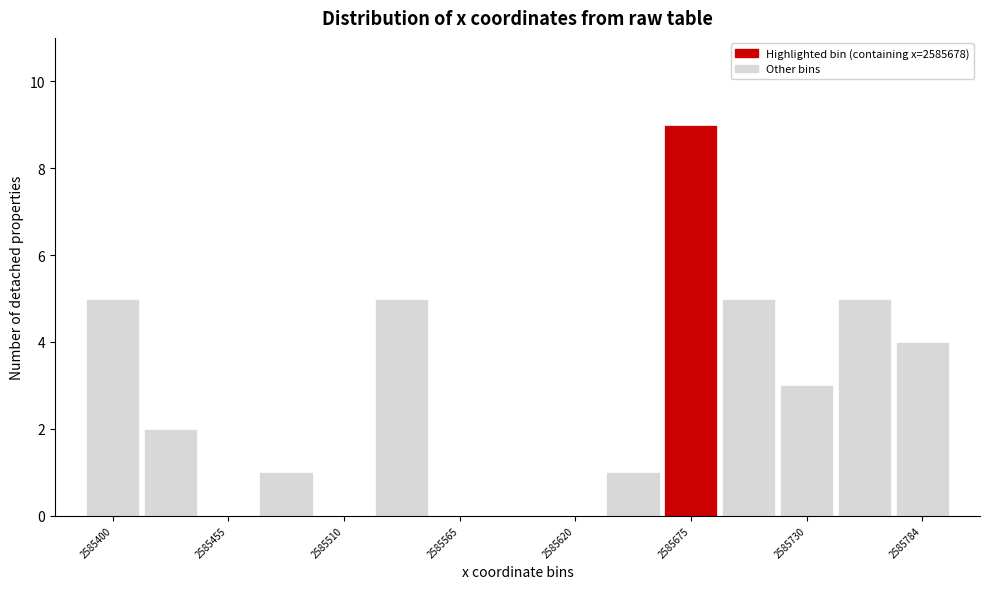

Read against the x-axis, roughly where is the centre of the tallest bar?

2585680